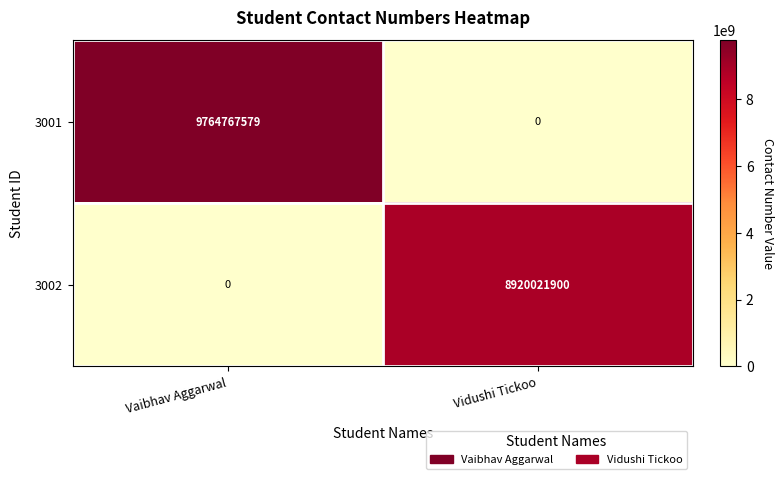

Reading left to right, transcribe all the data shown in this chart.

3001: Vaibhav Aggarwal=9764767579	Vidushi Tickoo=0
3002: Vaibhav Aggarwal=0	Vidushi Tickoo=8920021900